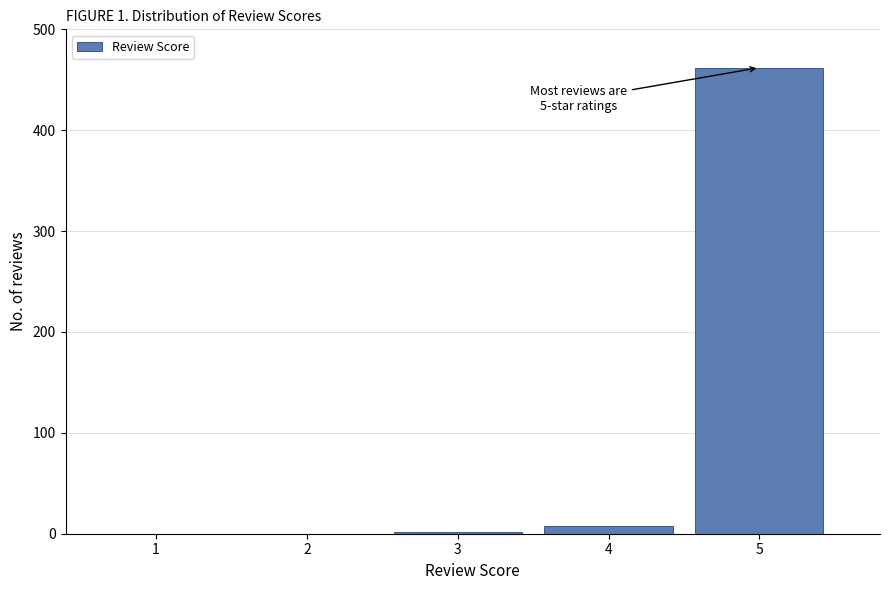

Reading right to left, list all the values displayed in this chart.

5=462	4=8	3=2	2=0	1=0